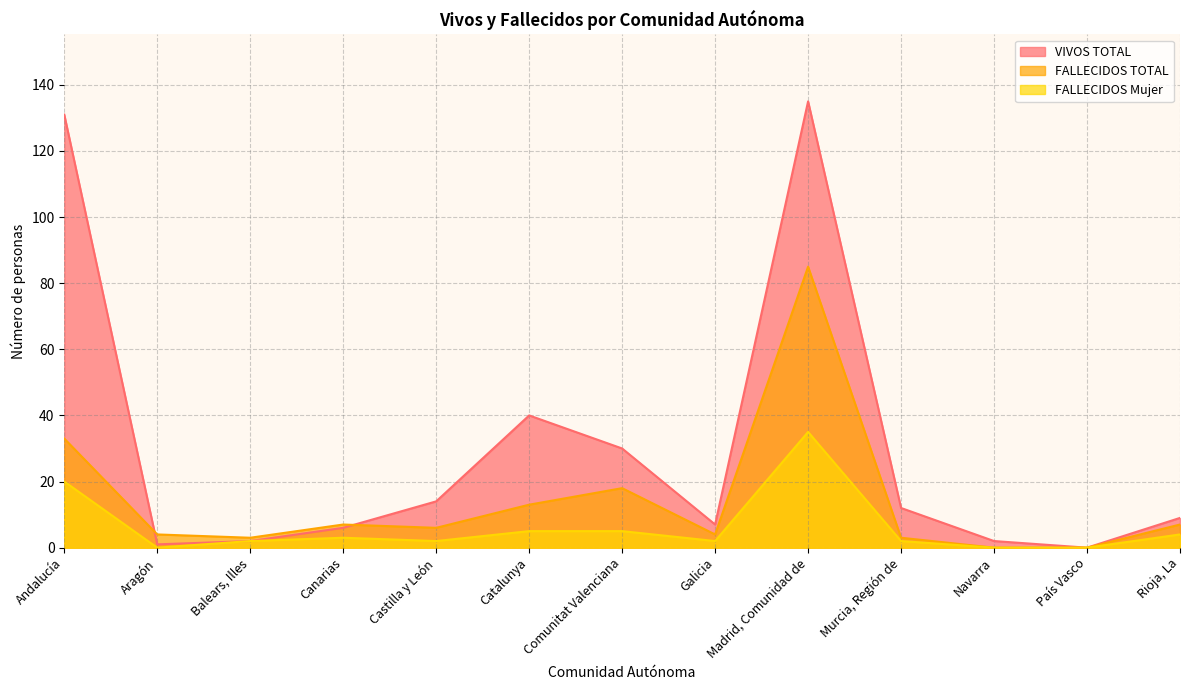

Which series has the widest spread of values?

VIVOS TOTAL